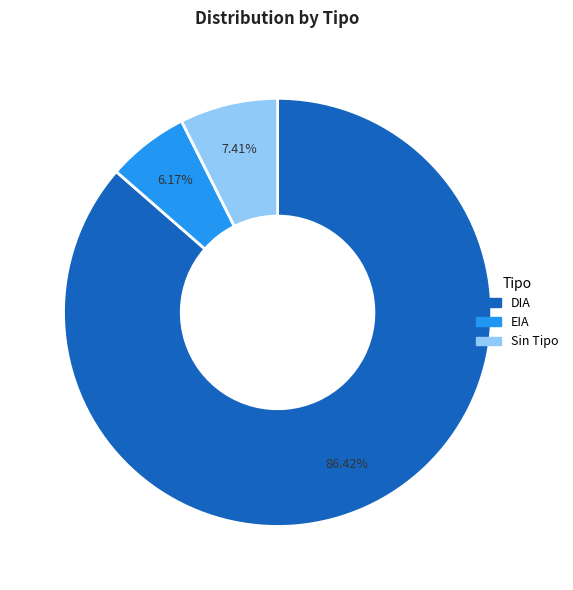

Is there any slice that represents more than half of the pie?

Yes